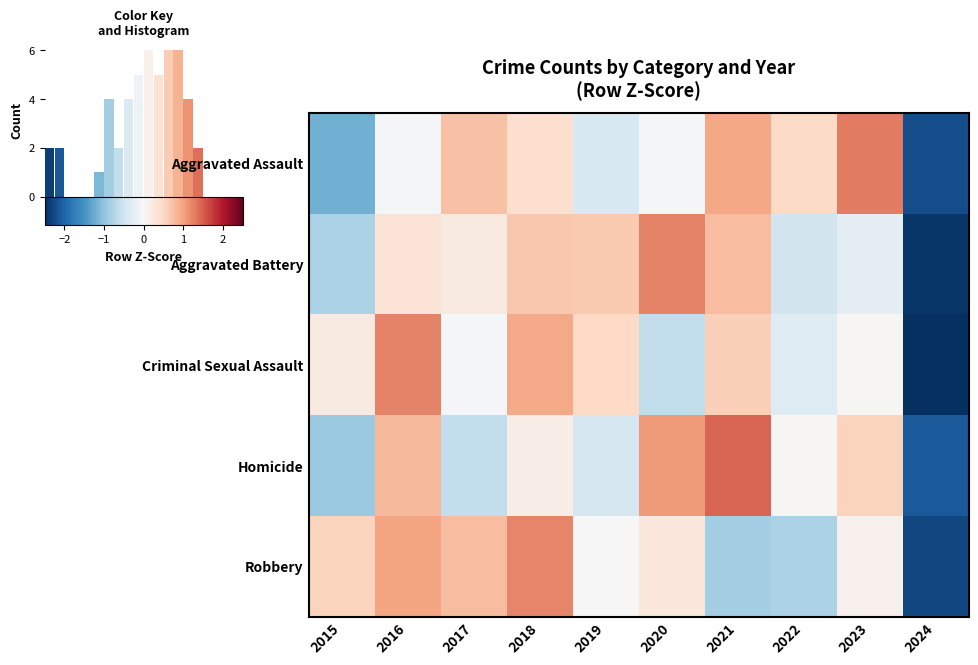

The value of Robbery at 2017 is 1.1. True or false?

False